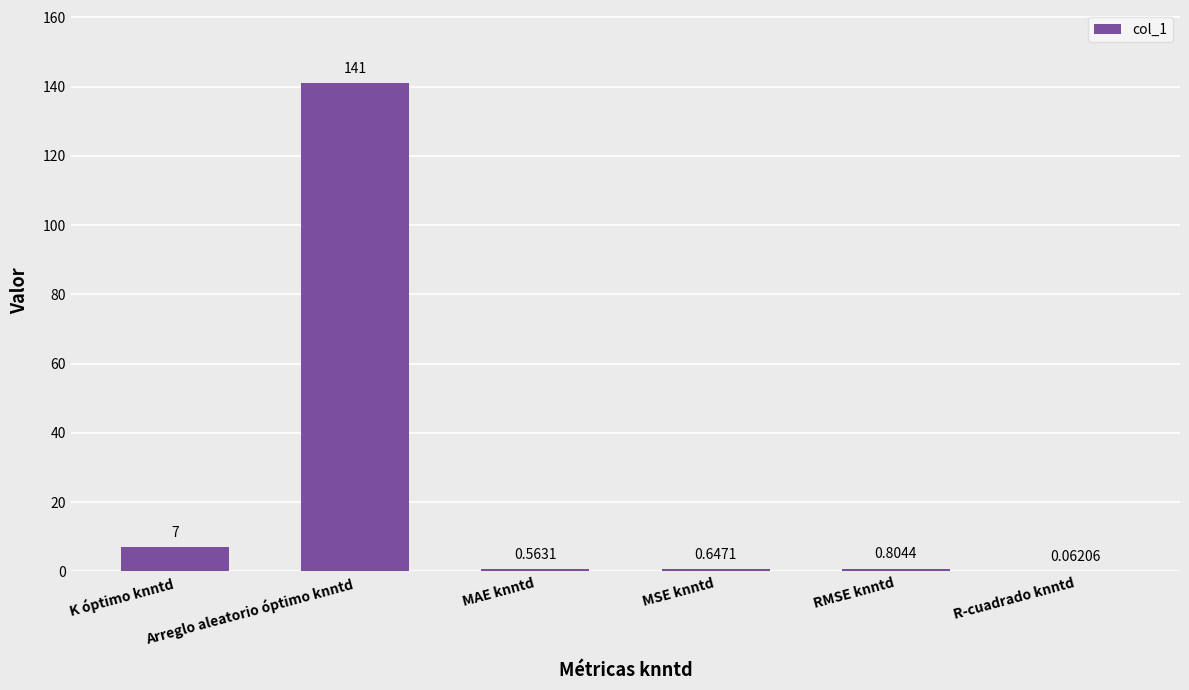

What is the maximum value shown in the chart?

141.0